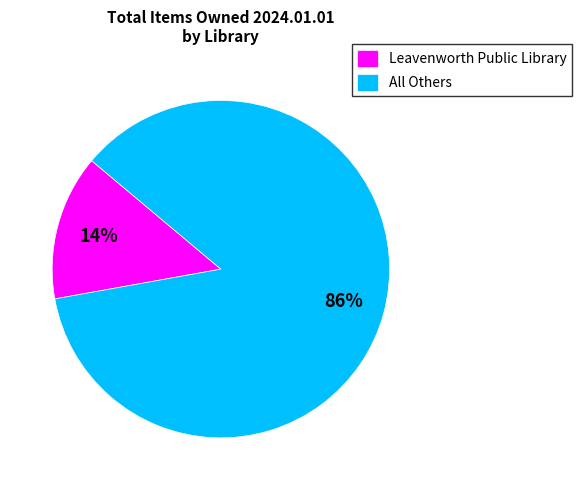

Which category has the biggest portion of the pie?

All Others